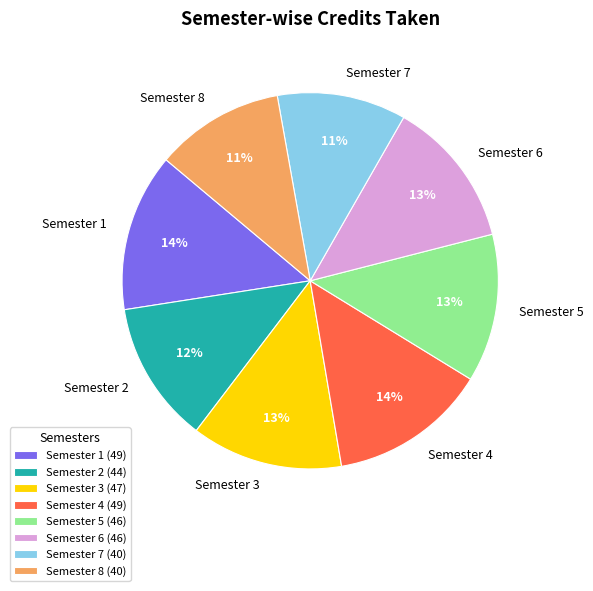

Between Semester 8 and Semester 5, which is larger?

Semester 5